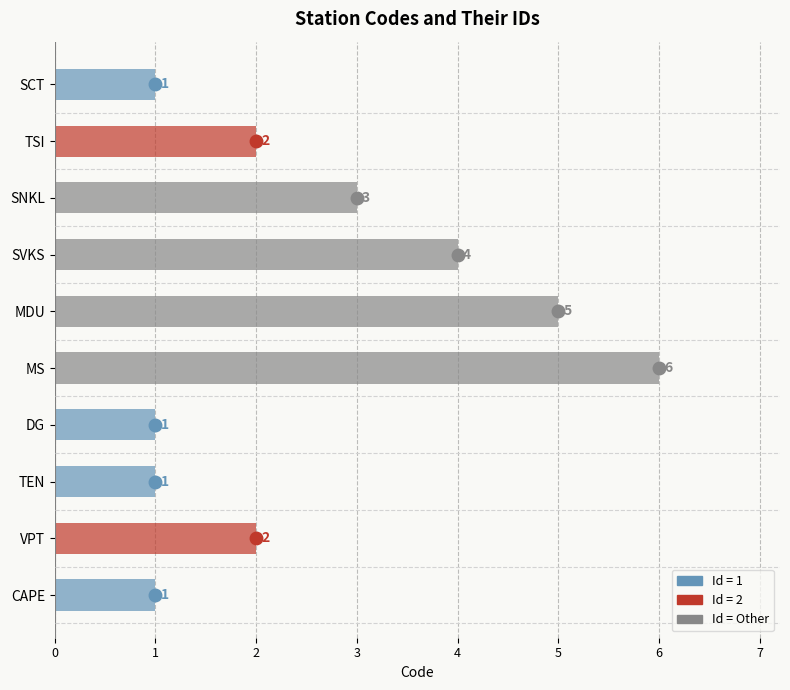

Does the chart contain any negative values?

No